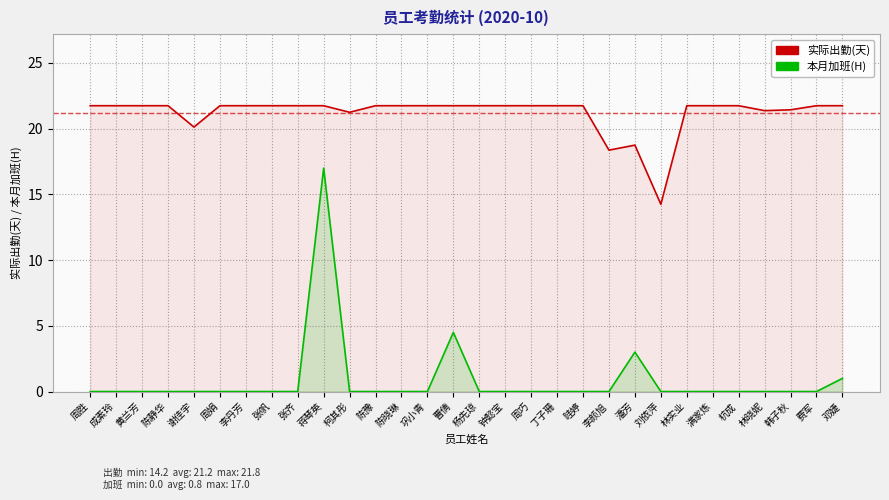

In 本月加班(H), how many points are higher than both neighbors (excluding endpoints)?

3